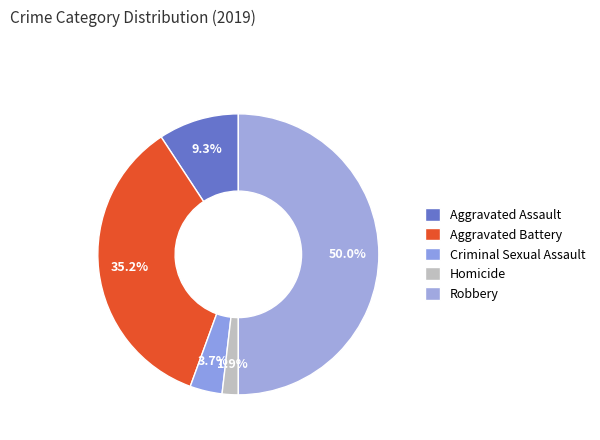

Approximately how many times larger is the value at Criminal Sexual Assault compared to Aggravated Battery?

0.1